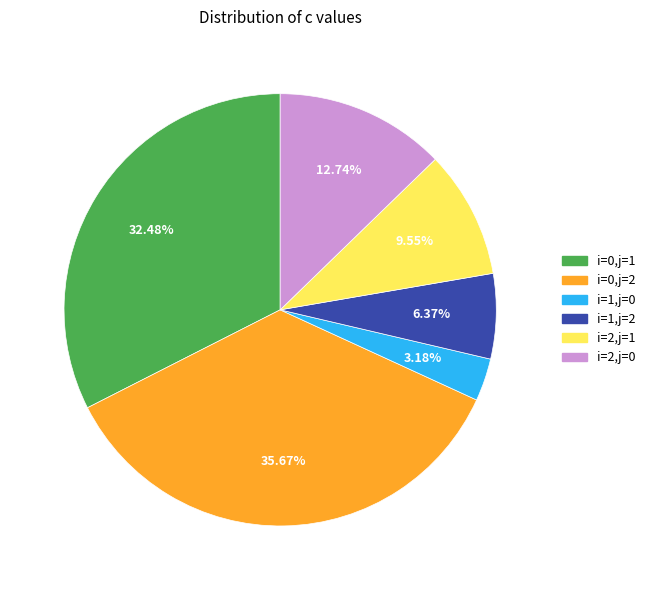

Is the sum of i=1,j=2 and i=1,j=0 greater than half?

No